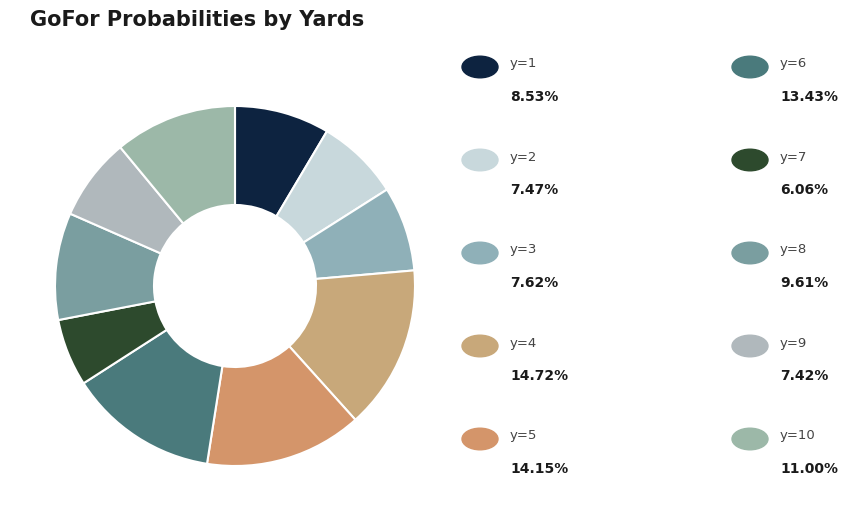

How many slices are in this pie chart?

10